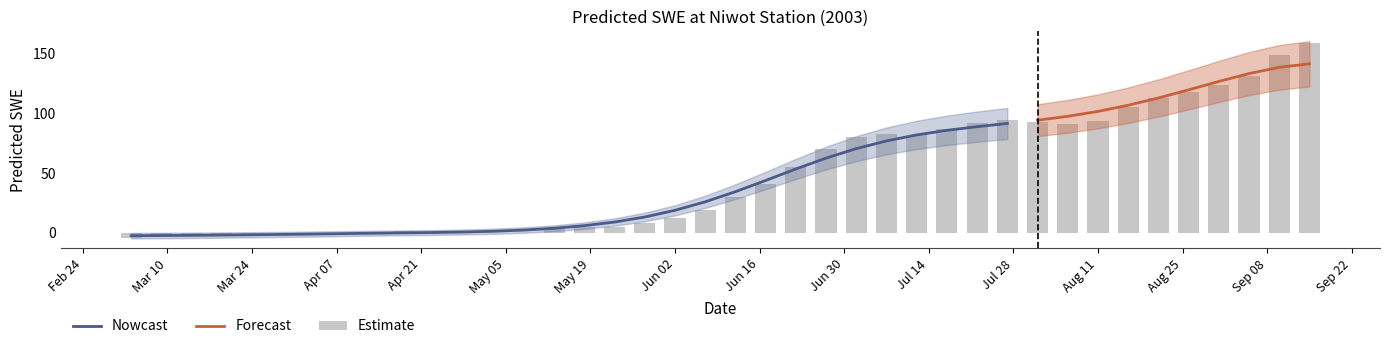

What is the label of the 10th bar from the right?

2003-08-01